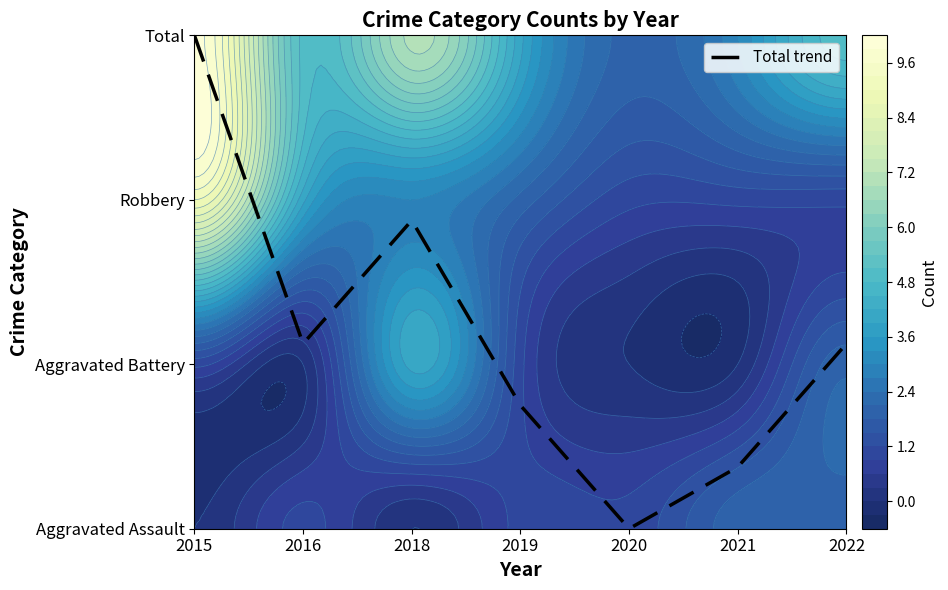

Between 2015 and 2020, which is larger?

2015